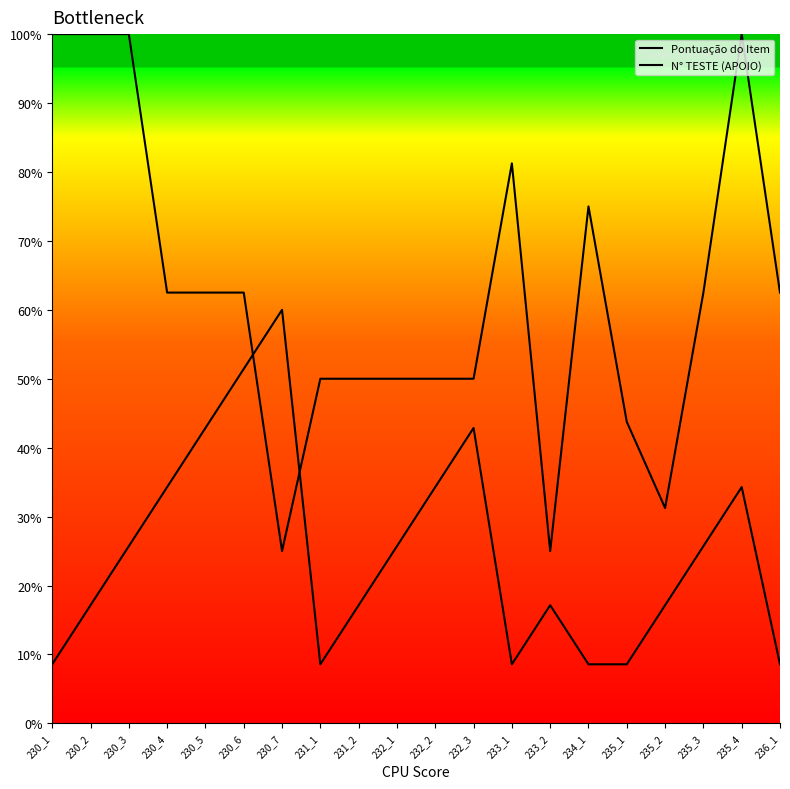

Reading left to right, list all the values displayed in this chart.

Pontuação do Item: 230_1=100.0	230_2=100.0	230_3=100.0	230_4=62.5	230_5=62.5	230_6=62.5	230_7=25.0	231_1=50.0	231_2=50.0	232_1=50.0	232_2=50.0	232_3=50.0	233_1=81.2	233_2=25.0	234_1=75.0	235_1=43.8	235_2=31.2	235_3=62.5	235_4=100.0	236_1=62.5
N° TESTE (APOIO): 230_1=8.6	230_2=17.1	230_3=25.7	230_4=34.3	230_5=42.9	230_6=51.4	230_7=60.0	231_1=8.6	231_2=17.1	232_1=25.7	232_2=34.3	232_3=42.9	233_1=8.6	233_2=17.1	234_1=8.6	235_1=8.6	235_2=17.1	235_3=25.7	235_4=34.3	236_1=8.6